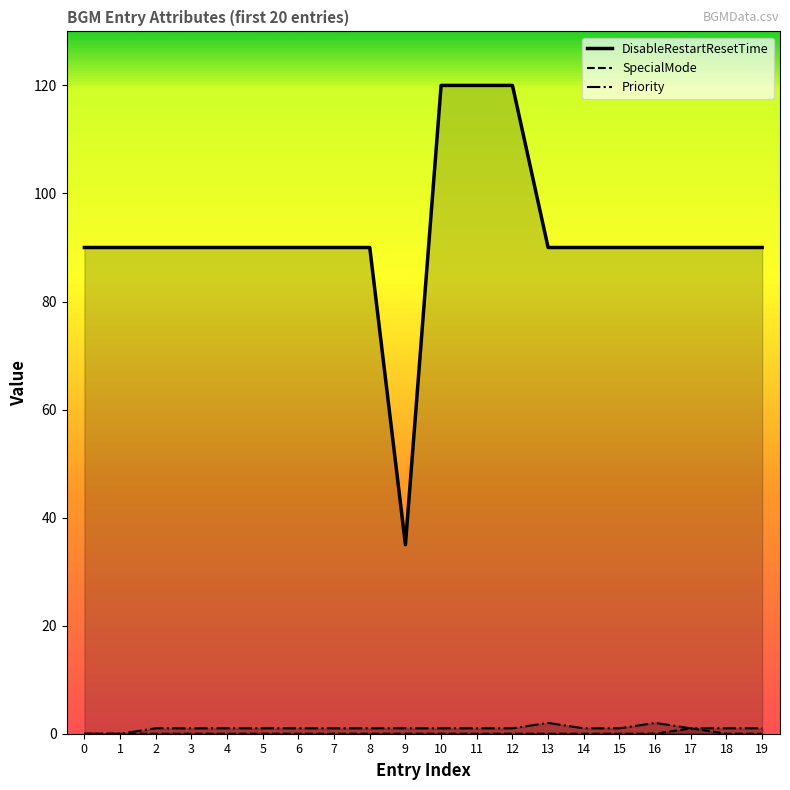

The SpecialMode series shows 0 at 14. True or false?

True